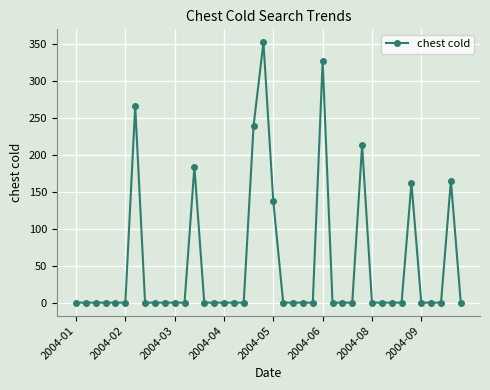

What is the maximum value shown in the chart?

352.2